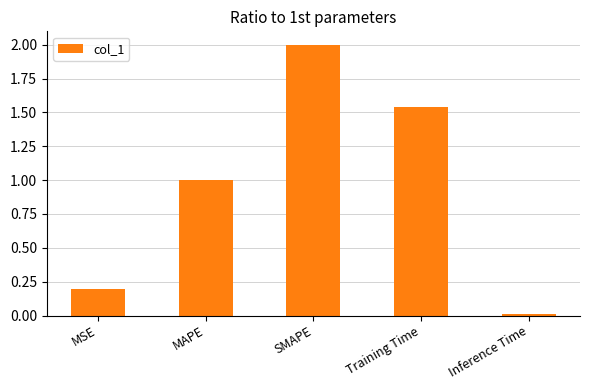

What is the difference between the second highest and second lowest values?

1.3